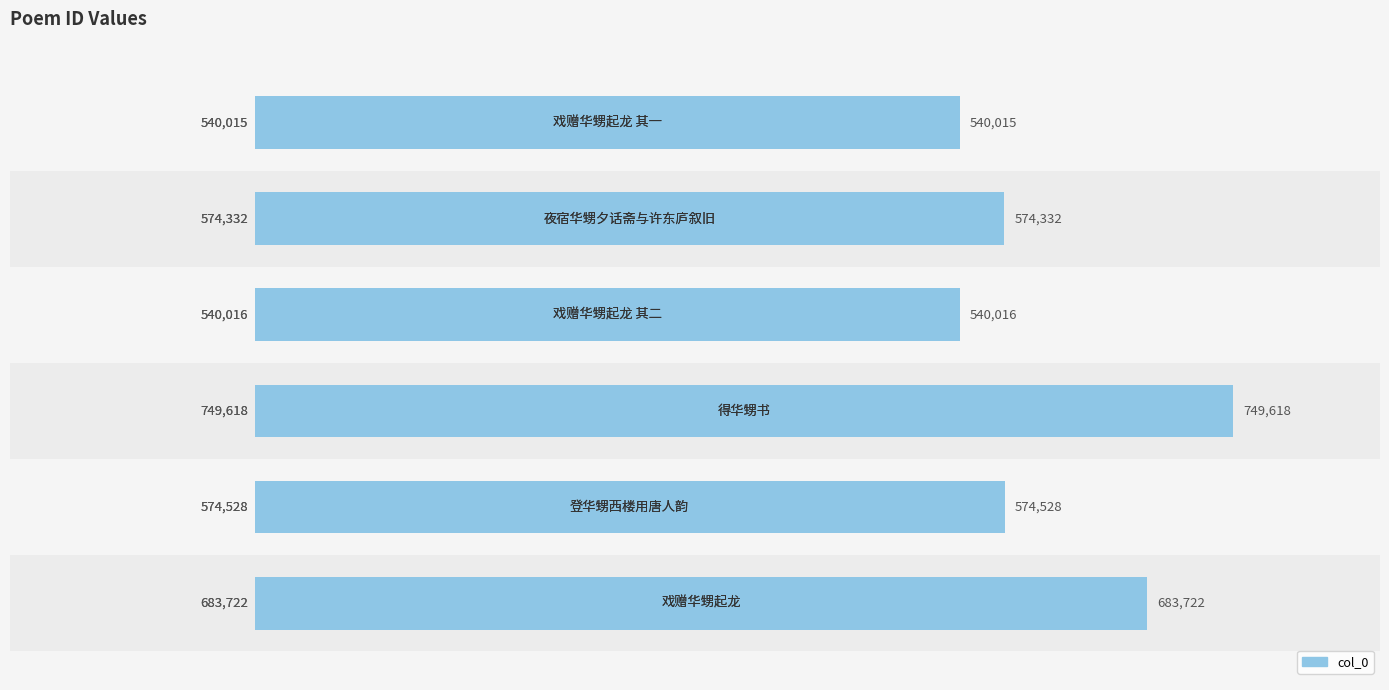

Are the bars grouped side by side (vs. stacked)?

No